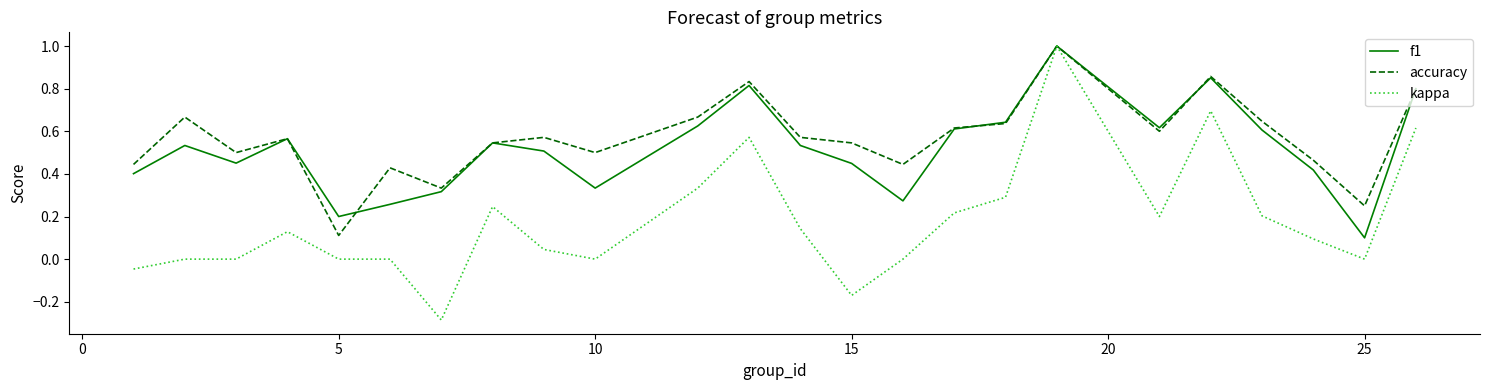

True or false: accuracy has more than 1 points higher than both neighbors.

True